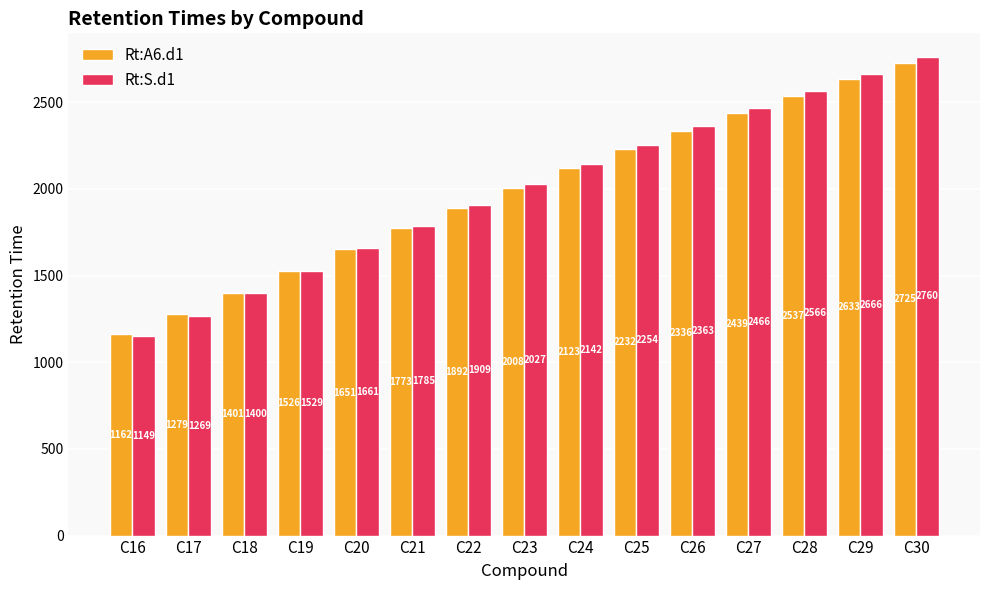

True or false: Rt:S.d1 has a value of 1785 at C21.

True